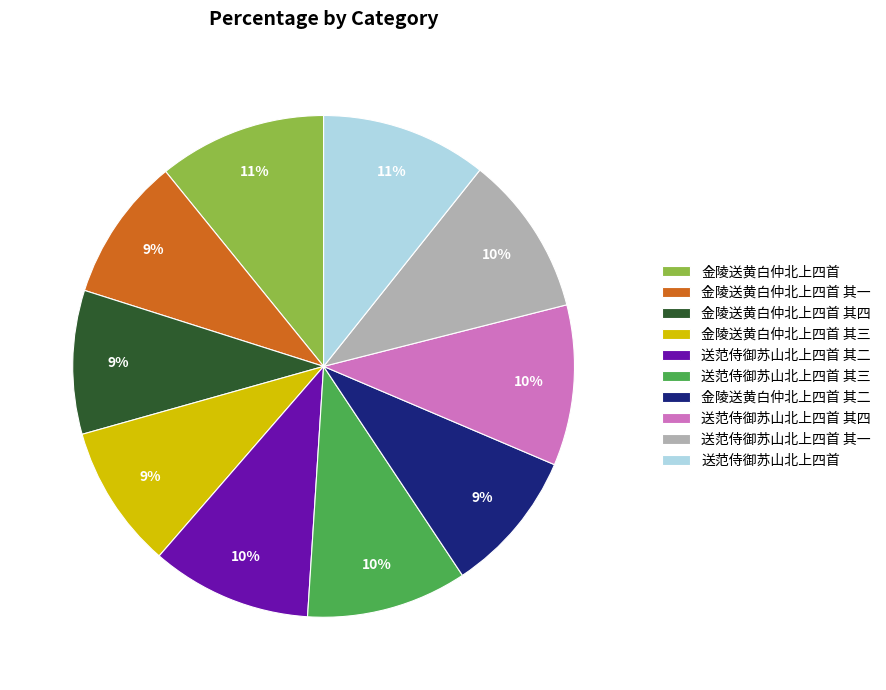

How many segments does this pie chart have?

10